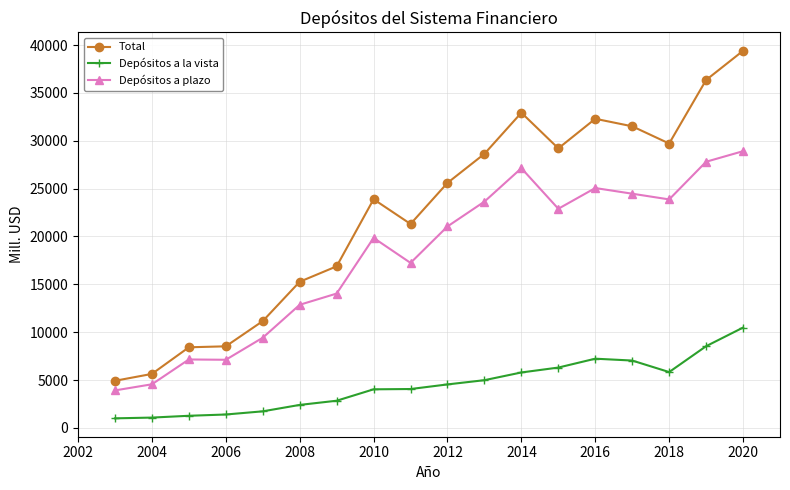

What is the greatest value displayed?

39397.2